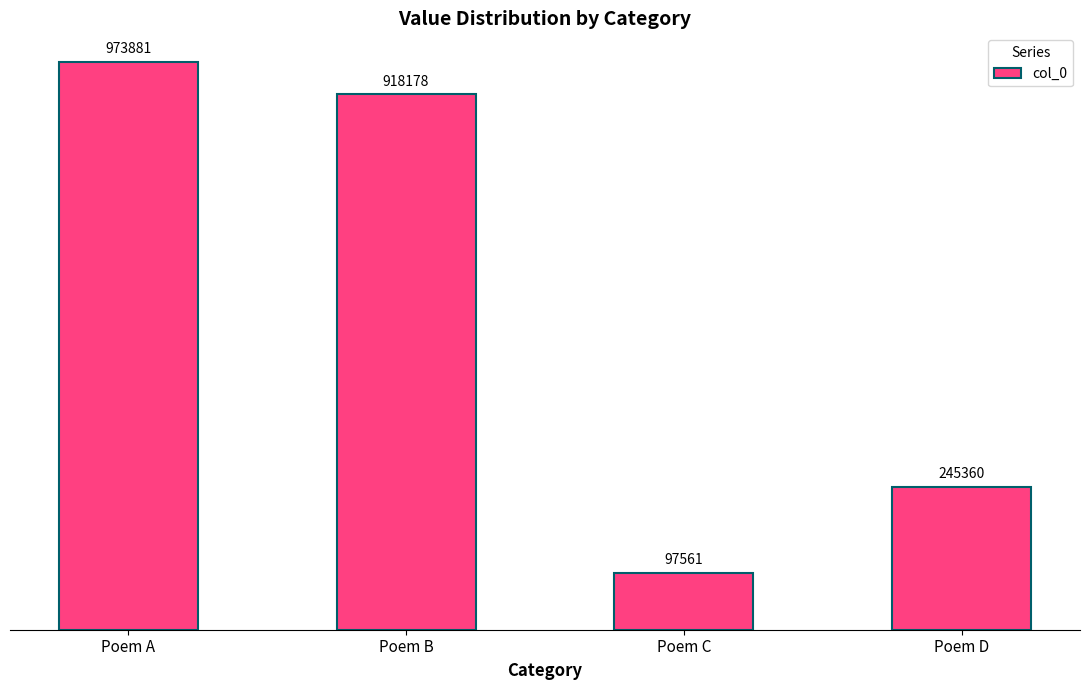

Does the chart contain any negative values?

No